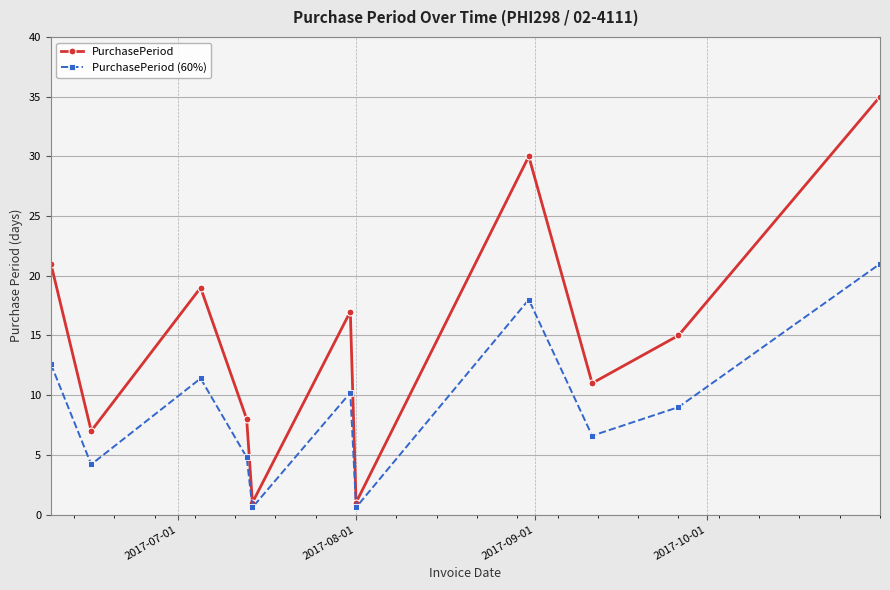

What is the value of the PurchasePeriod (60%) point at the 1st from the left?

12.6